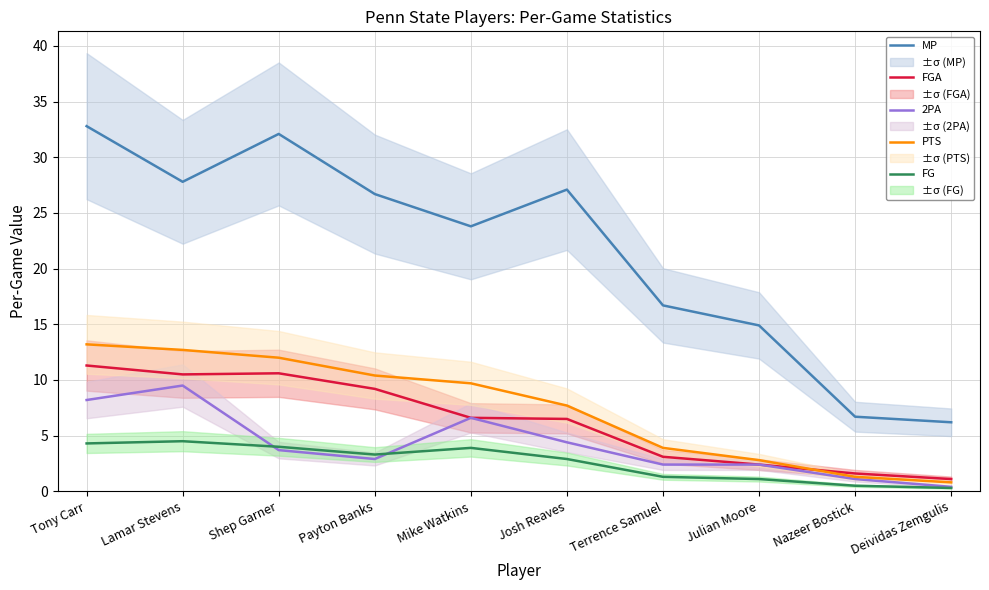

What is the minimum value shown in the chart?

0.3